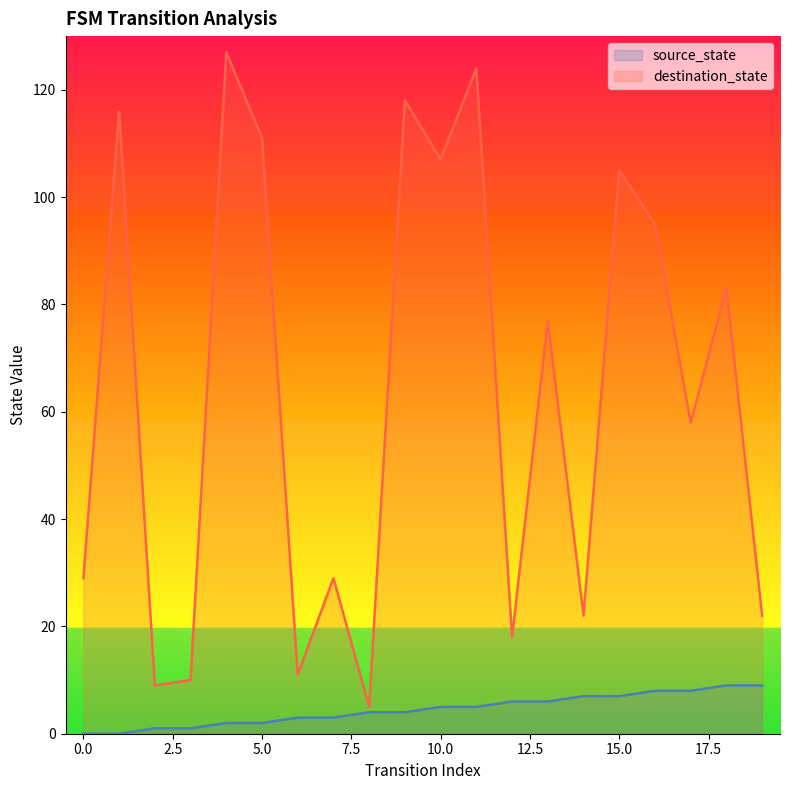

What is the total value across all series at 11?

129